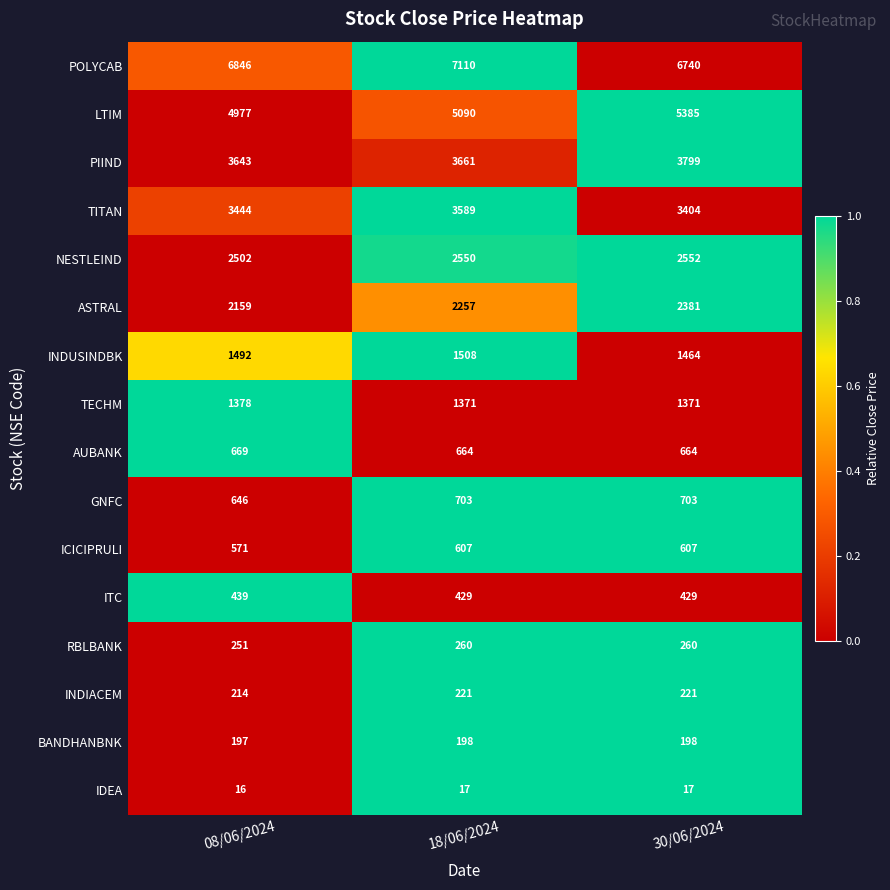

Which series has the largest total across all categories?

POLYCAB